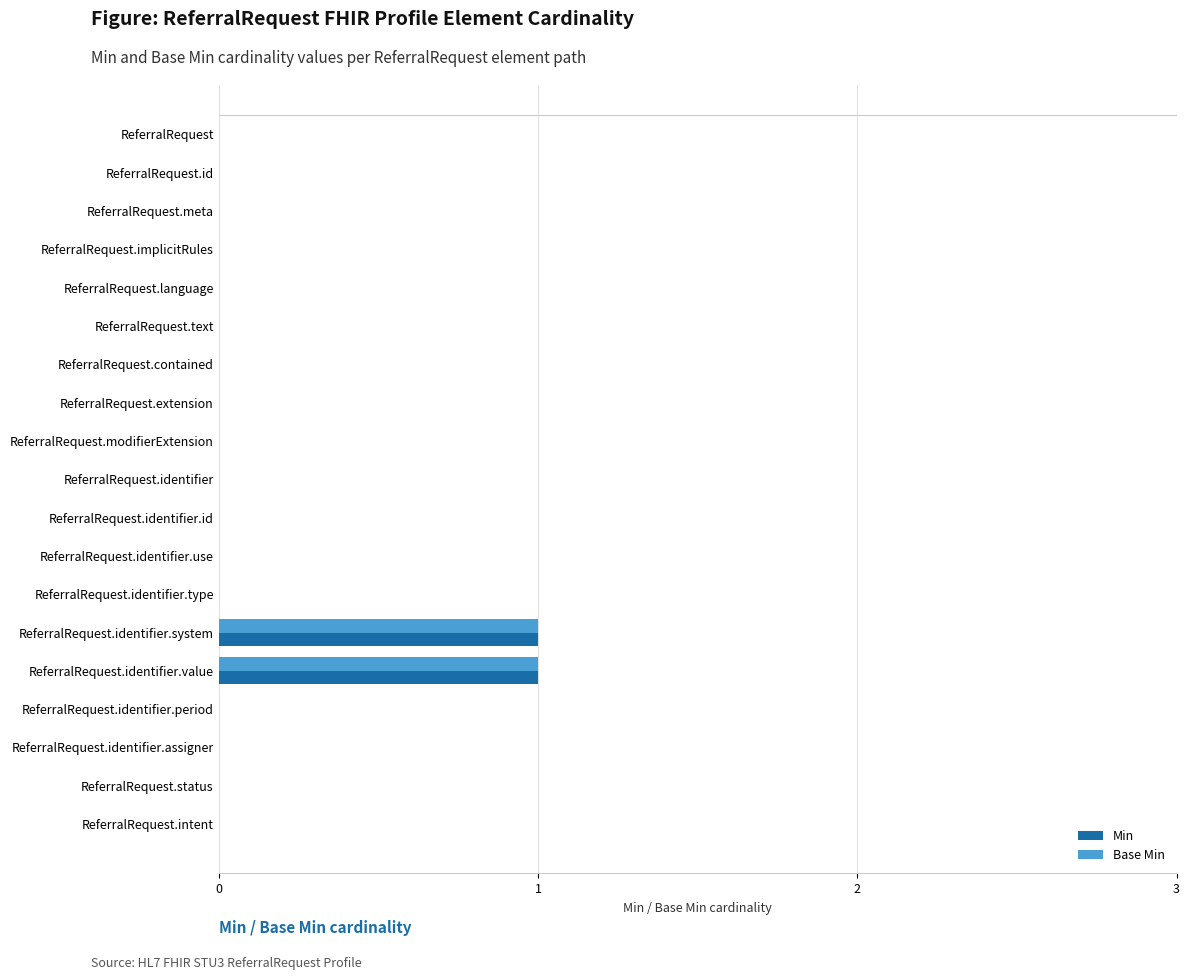

Is it true that Base Min equals 0 at ReferralRequest.contained?

True